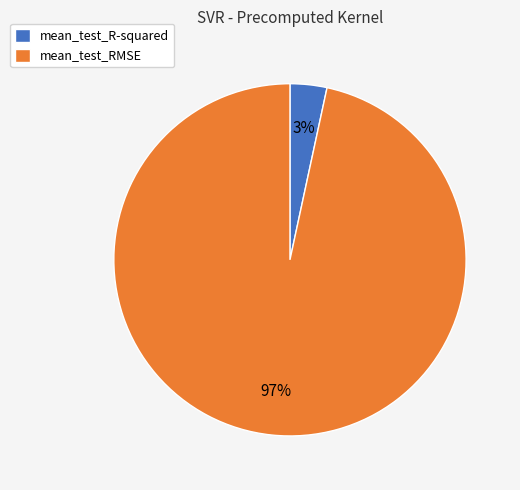

Is there a majority slice in this chart?

Yes